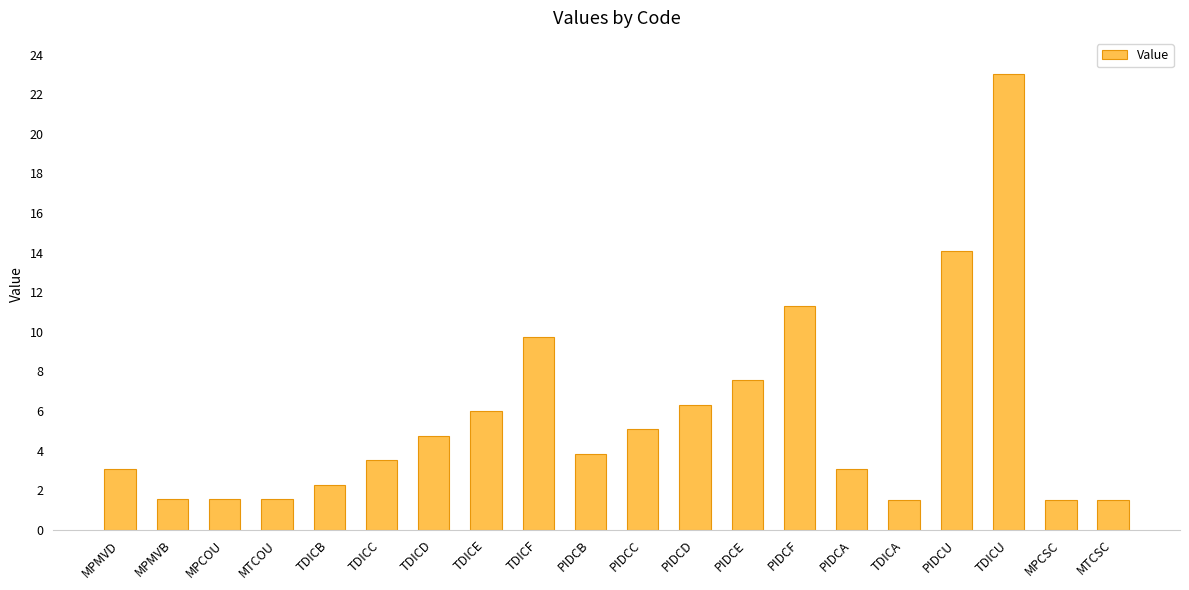

Between TDICC and TDICU, which is larger?

TDICU